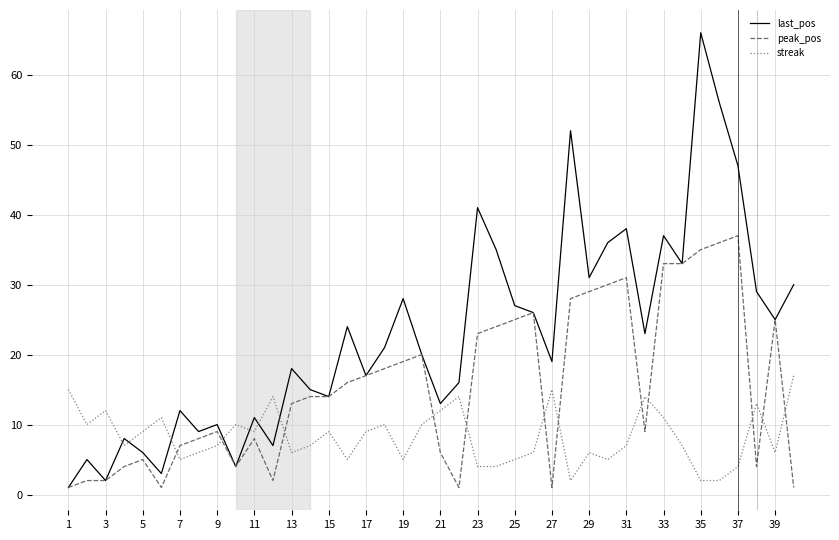

What is the maximum value shown in the chart?

66